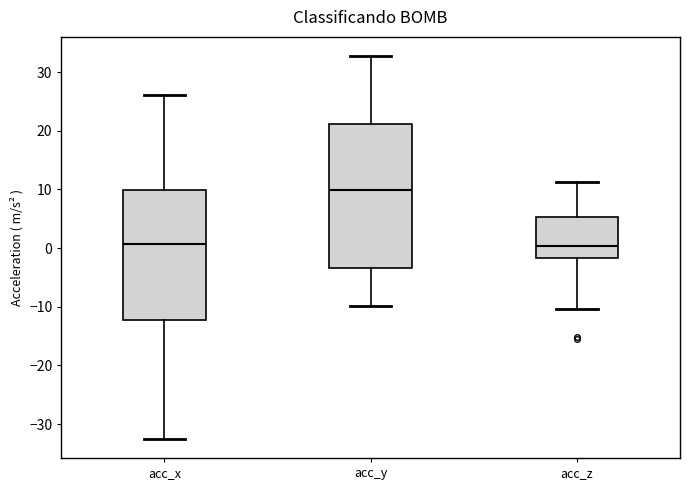

Which box's median line is the highest?

acc_y